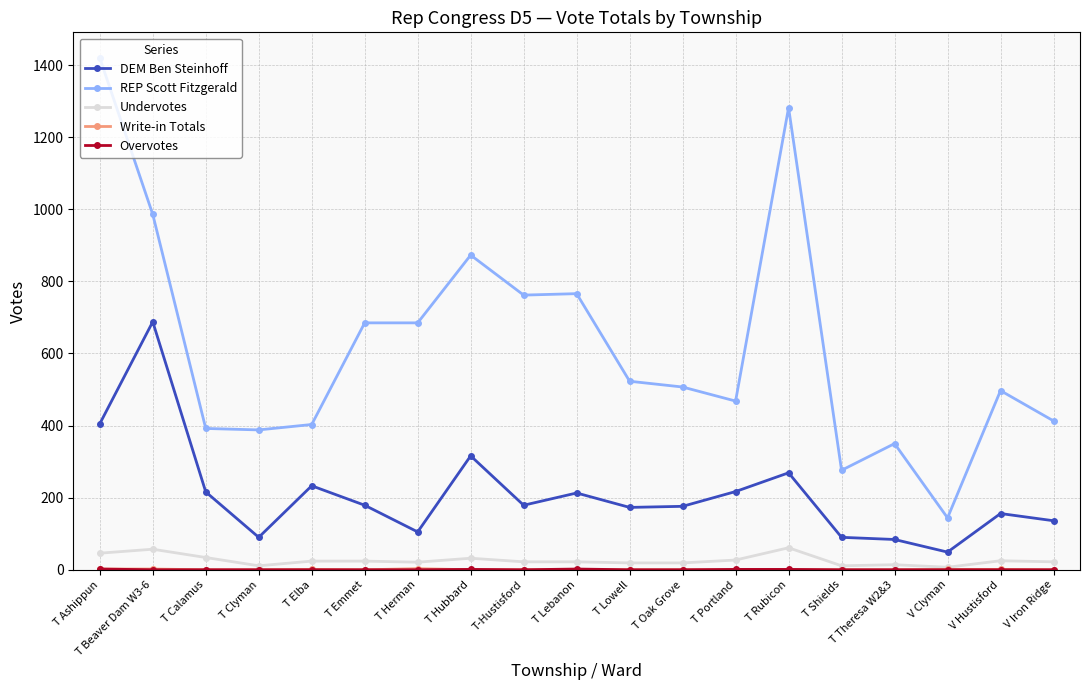

What is the spread (max minus min) of values at T Calamus?

392